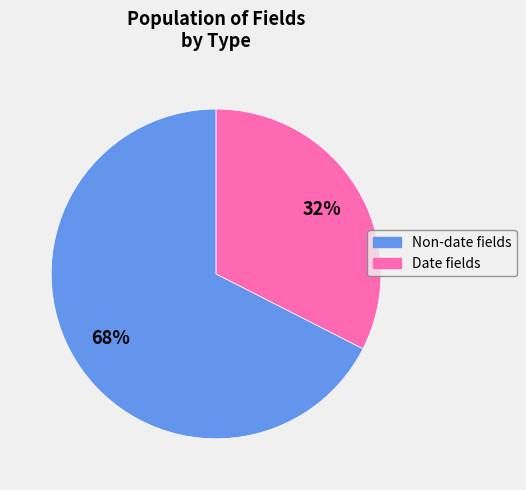

Does any single category account for the majority?

Yes